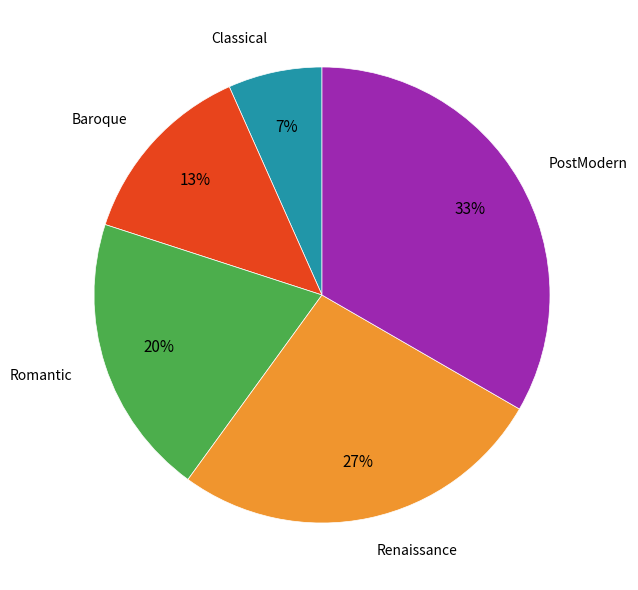

Is there a majority slice in this chart?

No